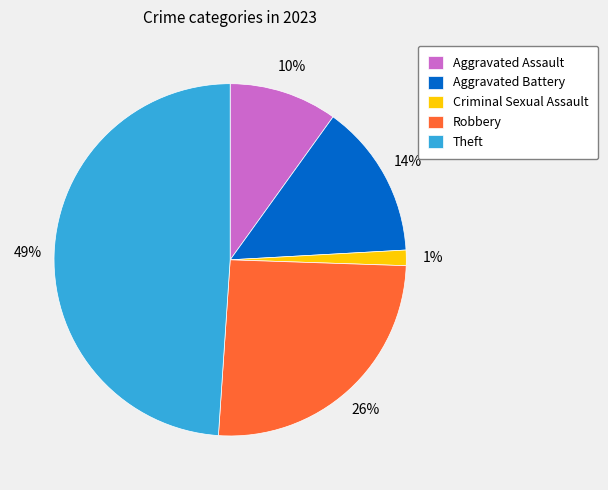

Count the number of slices in the pie.

5